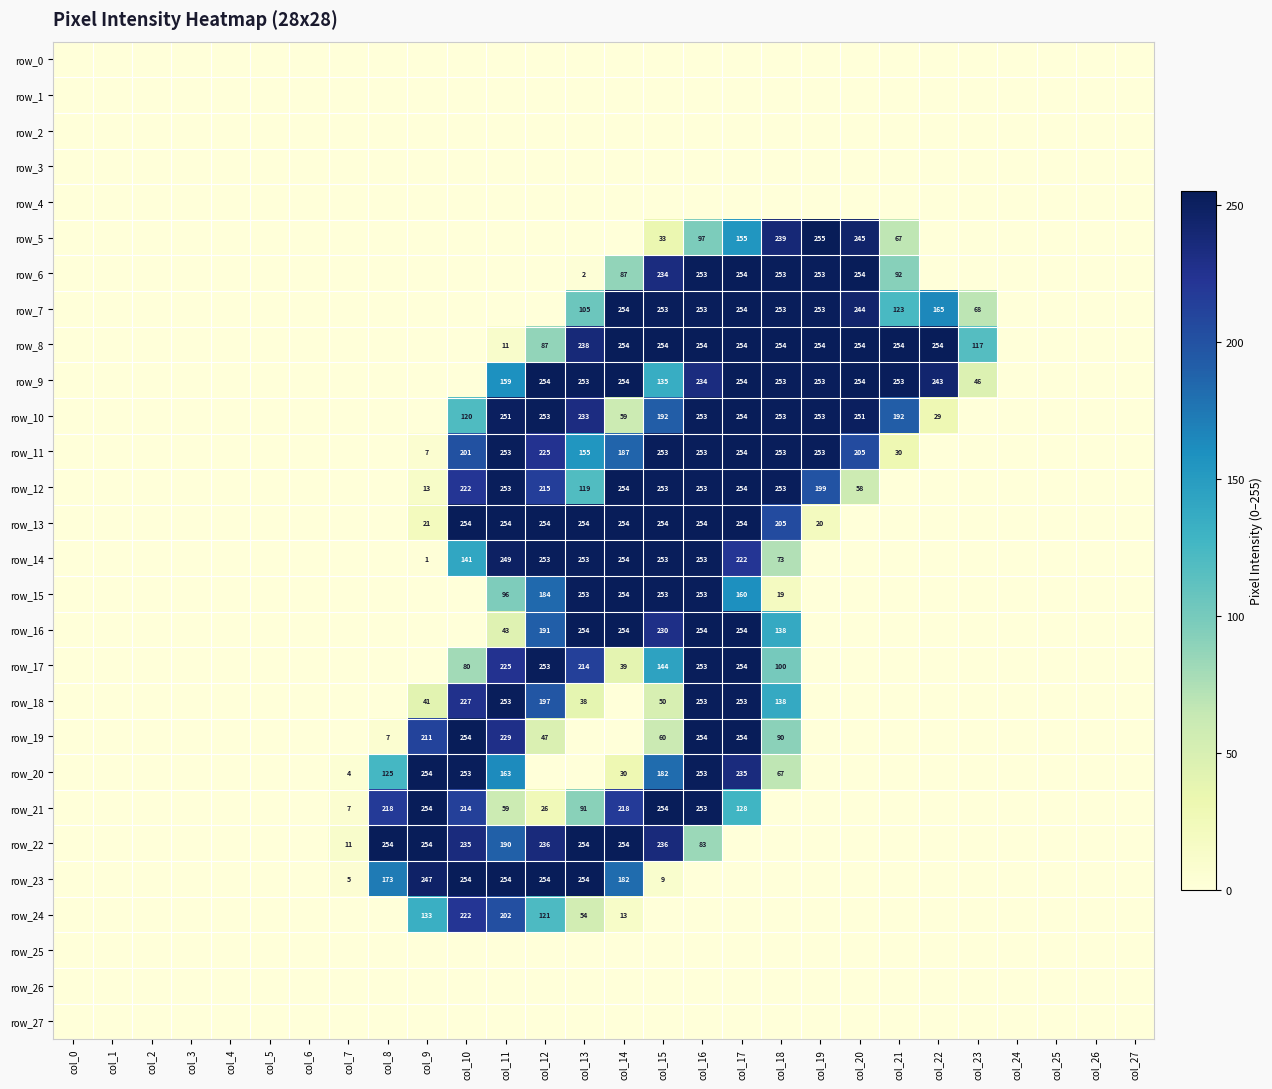

Reading left to right, transcribe all the data shown in this chart.

row_0: col_0=0	col_1=0	col_2=0	col_3=0	col_4=0	col_5=0	col_6=0	col_7=0	col_8=0	col_9=0	col_10=0	col_11=0	col_12=0	col_13=0	col_14=0	col_15=0	col_16=0	col_17=0	col_18=0	col_19=0	col_20=0	col_21=0	col_22=0	col_23=0	col_24=0	col_25=0	col_26=0	col_27=0
row_1: col_0=0	col_1=0	col_2=0	col_3=0	col_4=0	col_5=0	col_6=0	col_7=0	col_8=0	col_9=0	col_10=0	col_11=0	col_12=0	col_13=0	col_14=0	col_15=0	col_16=0	col_17=0	col_18=0	col_19=0	col_20=0	col_21=0	col_22=0	col_23=0	col_24=0	col_25=0	col_26=0	col_27=0
row_2: col_0=0	col_1=0	col_2=0	col_3=0	col_4=0	col_5=0	col_6=0	col_7=0	col_8=0	col_9=0	col_10=0	col_11=0	col_12=0	col_13=0	col_14=0	col_15=0	col_16=0	col_17=0	col_18=0	col_19=0	col_20=0	col_21=0	col_22=0	col_23=0	col_24=0	col_25=0	col_26=0	col_27=0
row_3: col_0=0	col_1=0	col_2=0	col_3=0	col_4=0	col_5=0	col_6=0	col_7=0	col_8=0	col_9=0	col_10=0	col_11=0	col_12=0	col_13=0	col_14=0	col_15=0	col_16=0	col_17=0	col_18=0	col_19=0	col_20=0	col_21=0	col_22=0	col_23=0	col_24=0	col_25=0	col_26=0	col_27=0
row_4: col_0=0	col_1=0	col_2=0	col_3=0	col_4=0	col_5=0	col_6=0	col_7=0	col_8=0	col_9=0	col_10=0	col_11=0	col_12=0	col_13=0	col_14=0	col_15=0	col_16=0	col_17=0	col_18=0	col_19=0	col_20=0	col_21=0	col_22=0	col_23=0	col_24=0	col_25=0	col_26=0	col_27=0
row_5: col_0=0	col_1=0	col_2=0	col_3=0	col_4=0	col_5=0	col_6=0	col_7=0	col_8=0	col_9=0	col_10=0	col_11=0	col_12=0	col_13=0	col_14=0	col_15=33	col_16=97	col_17=155	col_18=239	col_19=255	col_20=245	col_21=67	col_22=0	col_23=0	col_24=0	col_25=0	col_26=0	col_27=0
row_6: col_0=0	col_1=0	col_2=0	col_3=0	col_4=0	col_5=0	col_6=0	col_7=0	col_8=0	col_9=0	col_10=0	col_11=0	col_12=0	col_13=2	col_14=87	col_15=234	col_16=253	col_17=254	col_18=253	col_19=253	col_20=254	col_21=92	col_22=0	col_23=0	col_24=0	col_25=0	col_26=0	col_27=0
row_7: col_0=0	col_1=0	col_2=0	col_3=0	col_4=0	col_5=0	col_6=0	col_7=0	col_8=0	col_9=0	col_10=0	col_11=0	col_12=0	col_13=105	col_14=254	col_15=253	col_16=253	col_17=254	col_18=253	col_19=253	col_20=244	col_21=123	col_22=165	col_23=68	col_24=0	col_25=0	col_26=0	col_27=0
row_8: col_0=0	col_1=0	col_2=0	col_3=0	col_4=0	col_5=0	col_6=0	col_7=0	col_8=0	col_9=0	col_10=0	col_11=11	col_12=87	col_13=238	col_14=254	col_15=254	col_16=254	col_17=254	col_18=254	col_19=254	col_20=254	col_21=254	col_22=254	col_23=117	col_24=0	col_25=0	col_26=0	col_27=0
row_9: col_0=0	col_1=0	col_2=0	col_3=0	col_4=0	col_5=0	col_6=0	col_7=0	col_8=0	col_9=0	col_10=0	col_11=159	col_12=254	col_13=253	col_14=254	col_15=135	col_16=234	col_17=254	col_18=253	col_19=253	col_20=254	col_21=253	col_22=243	col_23=46	col_24=0	col_25=0	col_26=0	col_27=0
row_10: col_0=0	col_1=0	col_2=0	col_3=0	col_4=0	col_5=0	col_6=0	col_7=0	col_8=0	col_9=0	col_10=120	col_11=251	col_12=253	col_13=233	col_14=59	col_15=192	col_16=253	col_17=254	col_18=253	col_19=253	col_20=251	col_21=192	col_22=29	col_23=0	col_24=0	col_25=0	col_26=0	col_27=0
row_11: col_0=0	col_1=0	col_2=0	col_3=0	col_4=0	col_5=0	col_6=0	col_7=0	col_8=0	col_9=7	col_10=201	col_11=253	col_12=225	col_13=155	col_14=187	col_15=253	col_16=253	col_17=254	col_18=253	col_19=253	col_20=205	col_21=30	col_22=0	col_23=0	col_24=0	col_25=0	col_26=0	col_27=0
row_12: col_0=0	col_1=0	col_2=0	col_3=0	col_4=0	col_5=0	col_6=0	col_7=0	col_8=0	col_9=13	col_10=222	col_11=253	col_12=215	col_13=119	col_14=254	col_15=253	col_16=253	col_17=254	col_18=253	col_19=199	col_20=58	col_21=0	col_22=0	col_23=0	col_24=0	col_25=0	col_26=0	col_27=0
row_13: col_0=0	col_1=0	col_2=0	col_3=0	col_4=0	col_5=0	col_6=0	col_7=0	col_8=0	col_9=21	col_10=254	col_11=254	col_12=254	col_13=254	col_14=254	col_15=254	col_16=254	col_17=254	col_18=205	col_19=20	col_20=0	col_21=0	col_22=0	col_23=0	col_24=0	col_25=0	col_26=0	col_27=0
row_14: col_0=0	col_1=0	col_2=0	col_3=0	col_4=0	col_5=0	col_6=0	col_7=0	col_8=0	col_9=1	col_10=141	col_11=249	col_12=253	col_13=253	col_14=254	col_15=253	col_16=253	col_17=222	col_18=73	col_19=0	col_20=0	col_21=0	col_22=0	col_23=0	col_24=0	col_25=0	col_26=0	col_27=0
row_15: col_0=0	col_1=0	col_2=0	col_3=0	col_4=0	col_5=0	col_6=0	col_7=0	col_8=0	col_9=0	col_10=0	col_11=96	col_12=184	col_13=253	col_14=254	col_15=253	col_16=253	col_17=160	col_18=19	col_19=0	col_20=0	col_21=0	col_22=0	col_23=0	col_24=0	col_25=0	col_26=0	col_27=0
row_16: col_0=0	col_1=0	col_2=0	col_3=0	col_4=0	col_5=0	col_6=0	col_7=0	col_8=0	col_9=0	col_10=0	col_11=43	col_12=191	col_13=254	col_14=254	col_15=230	col_16=254	col_17=254	col_18=138	col_19=0	col_20=0	col_21=0	col_22=0	col_23=0	col_24=0	col_25=0	col_26=0	col_27=0
row_17: col_0=0	col_1=0	col_2=0	col_3=0	col_4=0	col_5=0	col_6=0	col_7=0	col_8=0	col_9=0	col_10=80	col_11=225	col_12=253	col_13=214	col_14=39	col_15=144	col_16=253	col_17=254	col_18=100	col_19=0	col_20=0	col_21=0	col_22=0	col_23=0	col_24=0	col_25=0	col_26=0	col_27=0
row_18: col_0=0	col_1=0	col_2=0	col_3=0	col_4=0	col_5=0	col_6=0	col_7=0	col_8=0	col_9=41	col_10=227	col_11=253	col_12=197	col_13=38	col_14=0	col_15=50	col_16=253	col_17=253	col_18=138	col_19=0	col_20=0	col_21=0	col_22=0	col_23=0	col_24=0	col_25=0	col_26=0	col_27=0
row_19: col_0=0	col_1=0	col_2=0	col_3=0	col_4=0	col_5=0	col_6=0	col_7=0	col_8=7	col_9=211	col_10=254	col_11=229	col_12=47	col_13=0	col_14=0	col_15=60	col_16=254	col_17=254	col_18=90	col_19=0	col_20=0	col_21=0	col_22=0	col_23=0	col_24=0	col_25=0	col_26=0	col_27=0
row_20: col_0=0	col_1=0	col_2=0	col_3=0	col_4=0	col_5=0	col_6=0	col_7=4	col_8=125	col_9=254	col_10=253	col_11=163	col_12=0	col_13=0	col_14=30	col_15=182	col_16=253	col_17=235	col_18=67	col_19=0	col_20=0	col_21=0	col_22=0	col_23=0	col_24=0	col_25=0	col_26=0	col_27=0
row_21: col_0=0	col_1=0	col_2=0	col_3=0	col_4=0	col_5=0	col_6=0	col_7=7	col_8=218	col_9=254	col_10=214	col_11=59	col_12=26	col_13=91	col_14=218	col_15=254	col_16=253	col_17=128	col_18=0	col_19=0	col_20=0	col_21=0	col_22=0	col_23=0	col_24=0	col_25=0	col_26=0	col_27=0
row_22: col_0=0	col_1=0	col_2=0	col_3=0	col_4=0	col_5=0	col_6=0	col_7=11	col_8=254	col_9=254	col_10=235	col_11=190	col_12=236	col_13=254	col_14=254	col_15=236	col_16=83	col_17=0	col_18=0	col_19=0	col_20=0	col_21=0	col_22=0	col_23=0	col_24=0	col_25=0	col_26=0	col_27=0
row_23: col_0=0	col_1=0	col_2=0	col_3=0	col_4=0	col_5=0	col_6=0	col_7=5	col_8=173	col_9=247	col_10=254	col_11=254	col_12=254	col_13=254	col_14=182	col_15=9	col_16=0	col_17=0	col_18=0	col_19=0	col_20=0	col_21=0	col_22=0	col_23=0	col_24=0	col_25=0	col_26=0	col_27=0
row_24: col_0=0	col_1=0	col_2=0	col_3=0	col_4=0	col_5=0	col_6=0	col_7=0	col_8=0	col_9=133	col_10=222	col_11=202	col_12=121	col_13=54	col_14=13	col_15=0	col_16=0	col_17=0	col_18=0	col_19=0	col_20=0	col_21=0	col_22=0	col_23=0	col_24=0	col_25=0	col_26=0	col_27=0
row_25: col_0=0	col_1=0	col_2=0	col_3=0	col_4=0	col_5=0	col_6=0	col_7=0	col_8=0	col_9=0	col_10=0	col_11=0	col_12=0	col_13=0	col_14=0	col_15=0	col_16=0	col_17=0	col_18=0	col_19=0	col_20=0	col_21=0	col_22=0	col_23=0	col_24=0	col_25=0	col_26=0	col_27=0
row_26: col_0=0	col_1=0	col_2=0	col_3=0	col_4=0	col_5=0	col_6=0	col_7=0	col_8=0	col_9=0	col_10=0	col_11=0	col_12=0	col_13=0	col_14=0	col_15=0	col_16=0	col_17=0	col_18=0	col_19=0	col_20=0	col_21=0	col_22=0	col_23=0	col_24=0	col_25=0	col_26=0	col_27=0
row_27: col_0=0	col_1=0	col_2=0	col_3=0	col_4=0	col_5=0	col_6=0	col_7=0	col_8=0	col_9=0	col_10=0	col_11=0	col_12=0	col_13=0	col_14=0	col_15=0	col_16=0	col_17=0	col_18=0	col_19=0	col_20=0	col_21=0	col_22=0	col_23=0	col_24=0	col_25=0	col_26=0	col_27=0